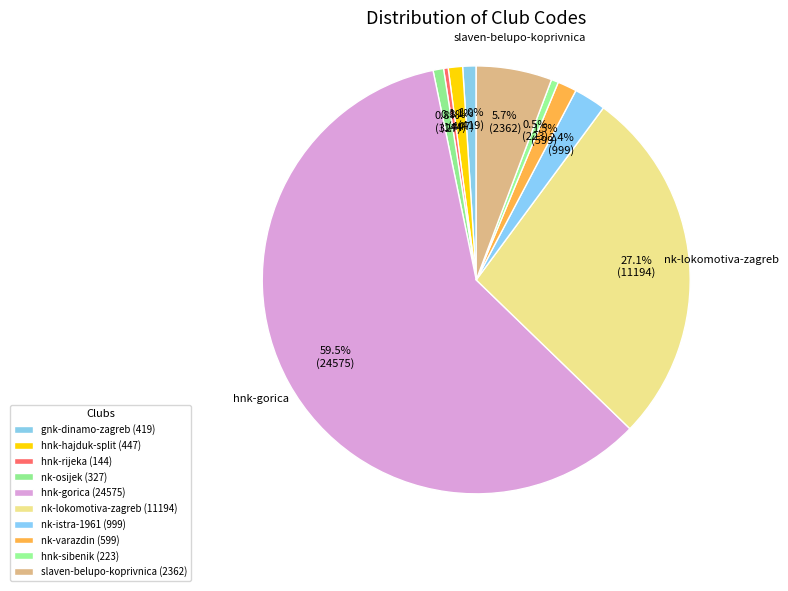

Between nk-lokomotiva-zagreb and hnk-sibenik, which is larger?

nk-lokomotiva-zagreb